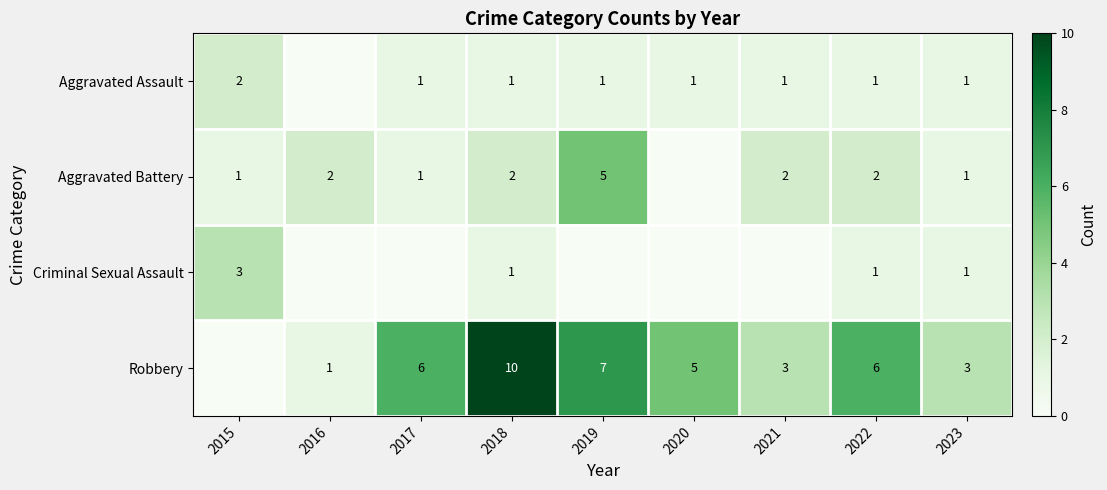

Is it true that Robbery equals 5 at 2020?

True